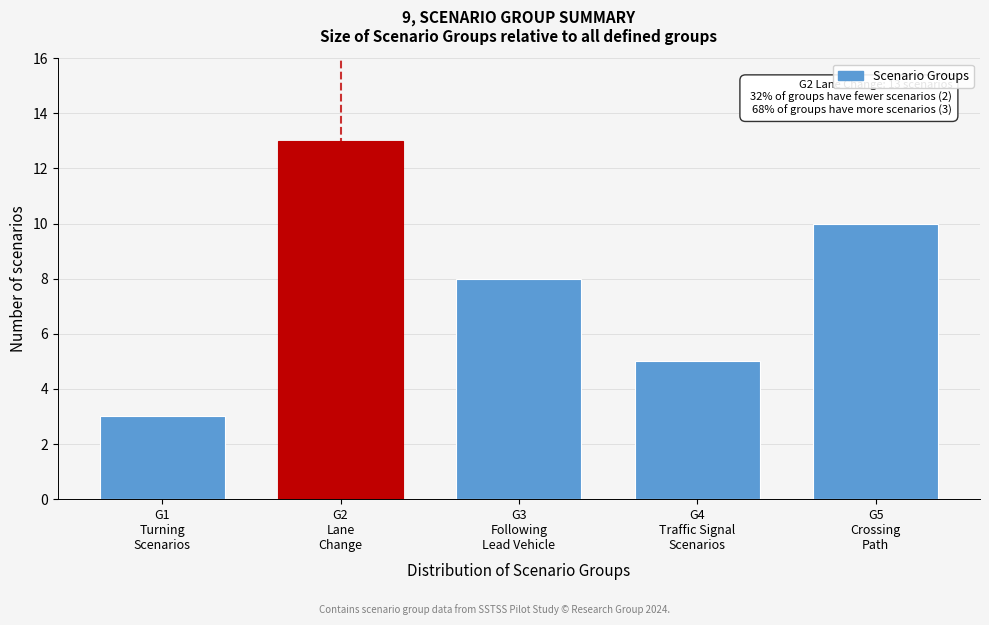

Reading right to left, extract all data points from this chart.

10	5	8	13	3